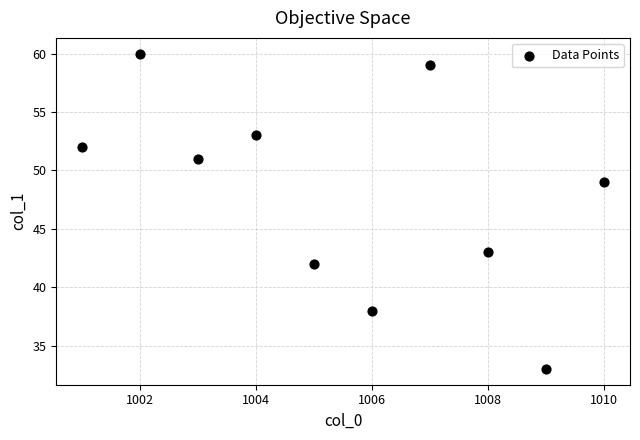

What is the average Y value?

48